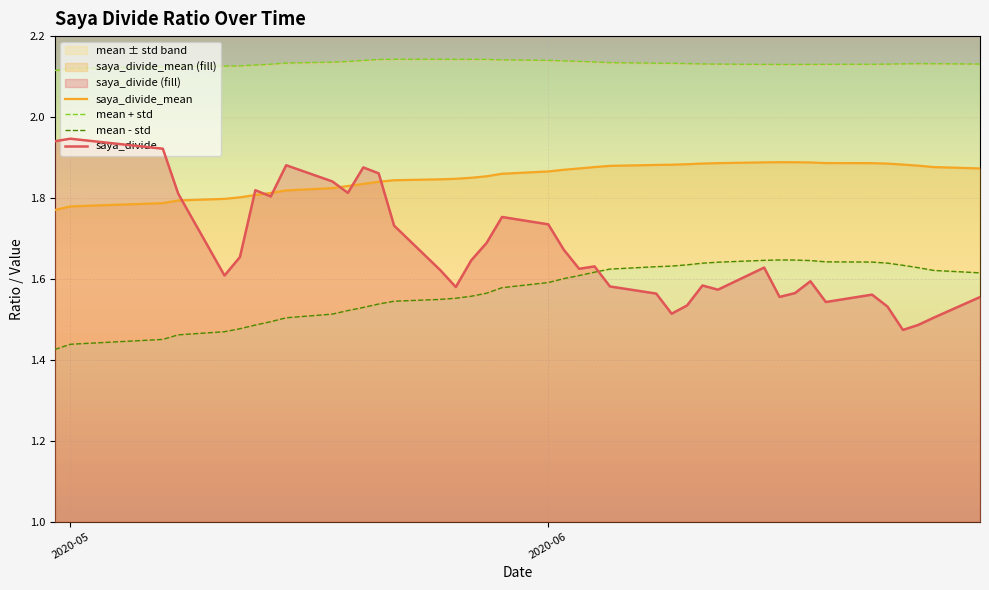

What is the average value of the saya_divide series?

1.7